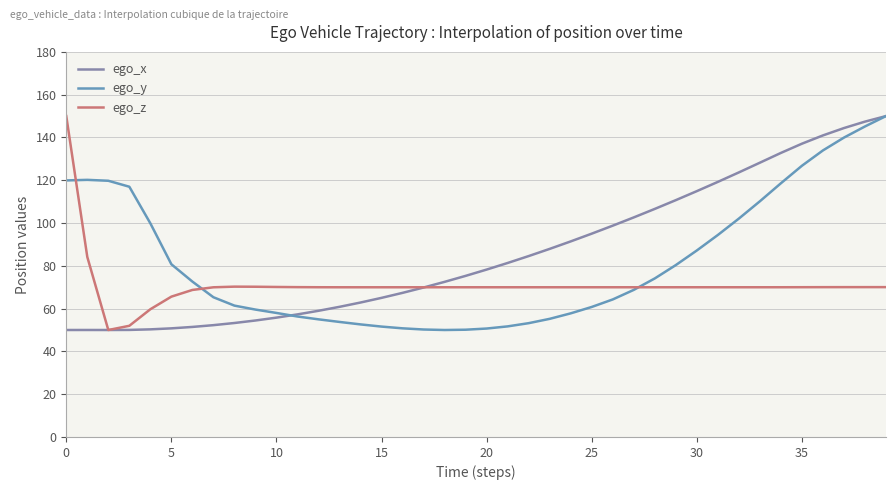

Is this an area chart (filled region under the line)?

No